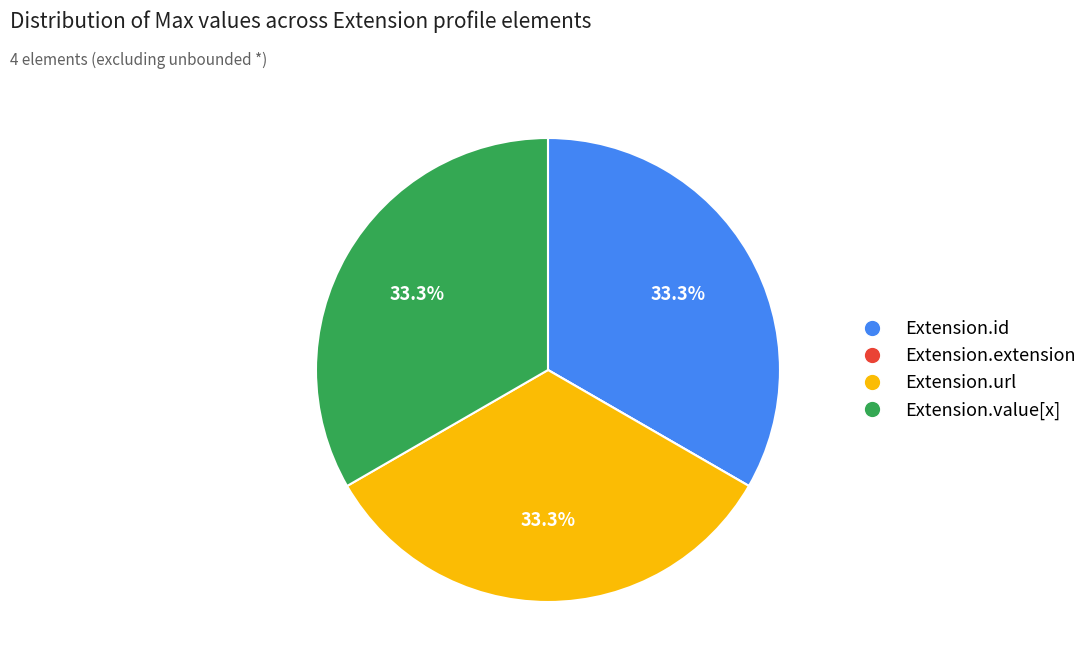

Is there any slice that represents more than half of the pie?

No